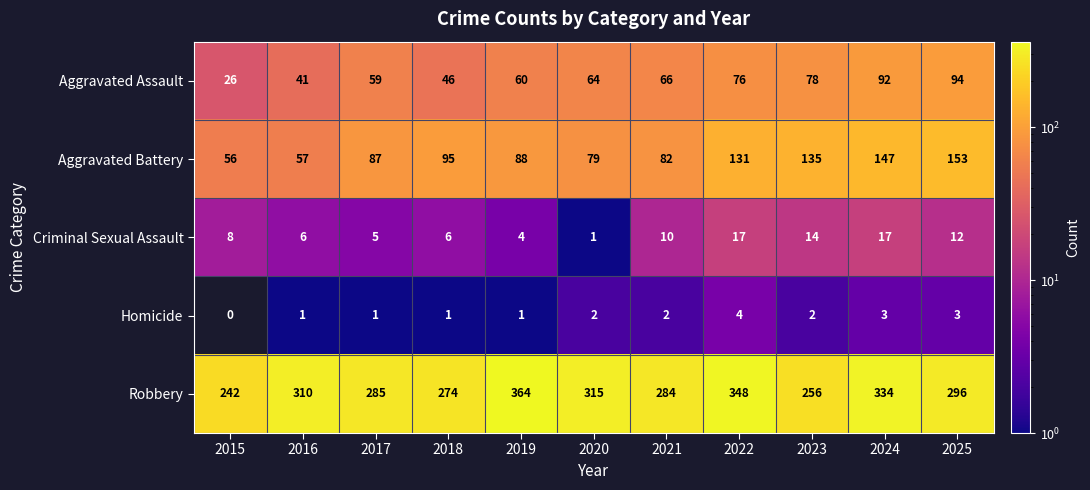

At how many categories does at least one series exceed 105?

11